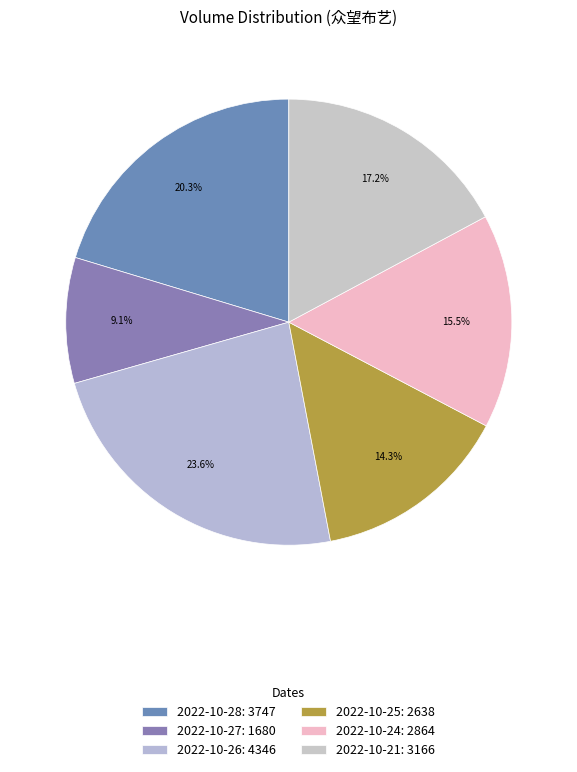

To the nearest percent, what percentage of the pie is 2022-10-21?

17%